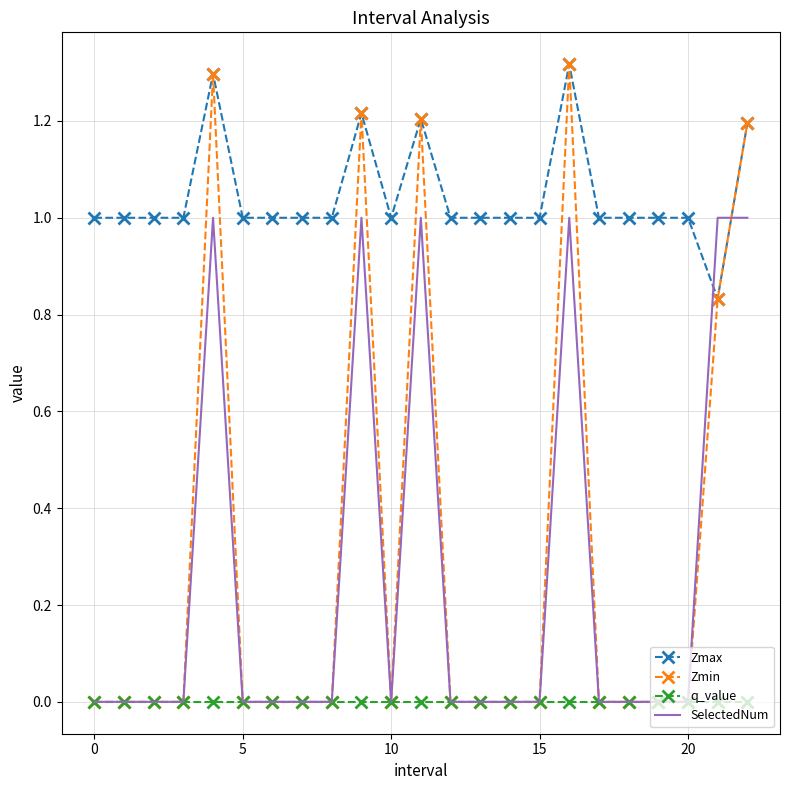

Which series has the largest total across all categories?

Zmax